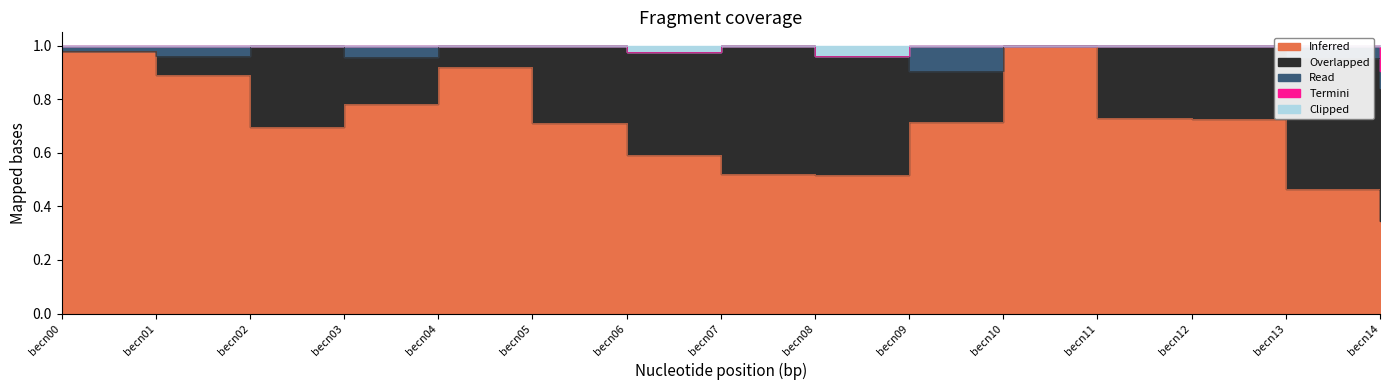

Where is Overlapped nearest to the value 0?

becn00